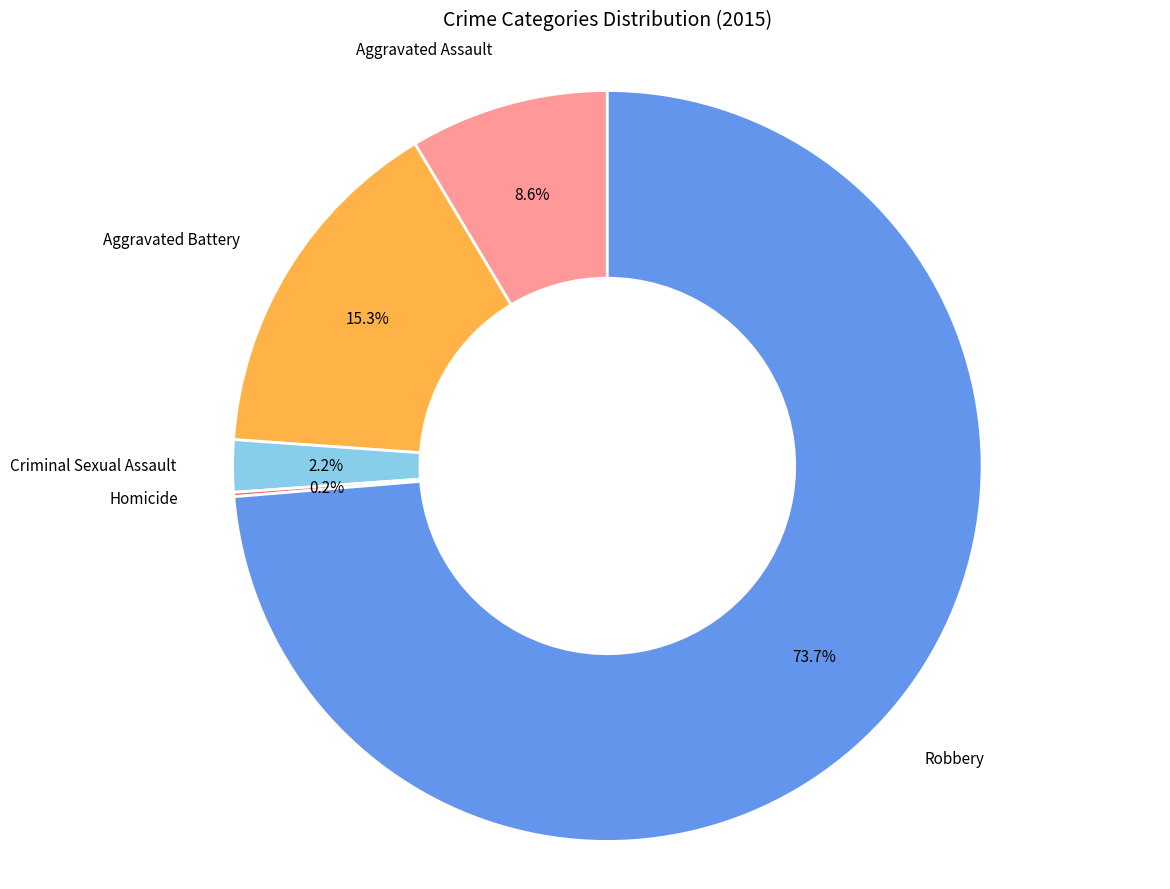

Does any single category account for the majority?

Yes